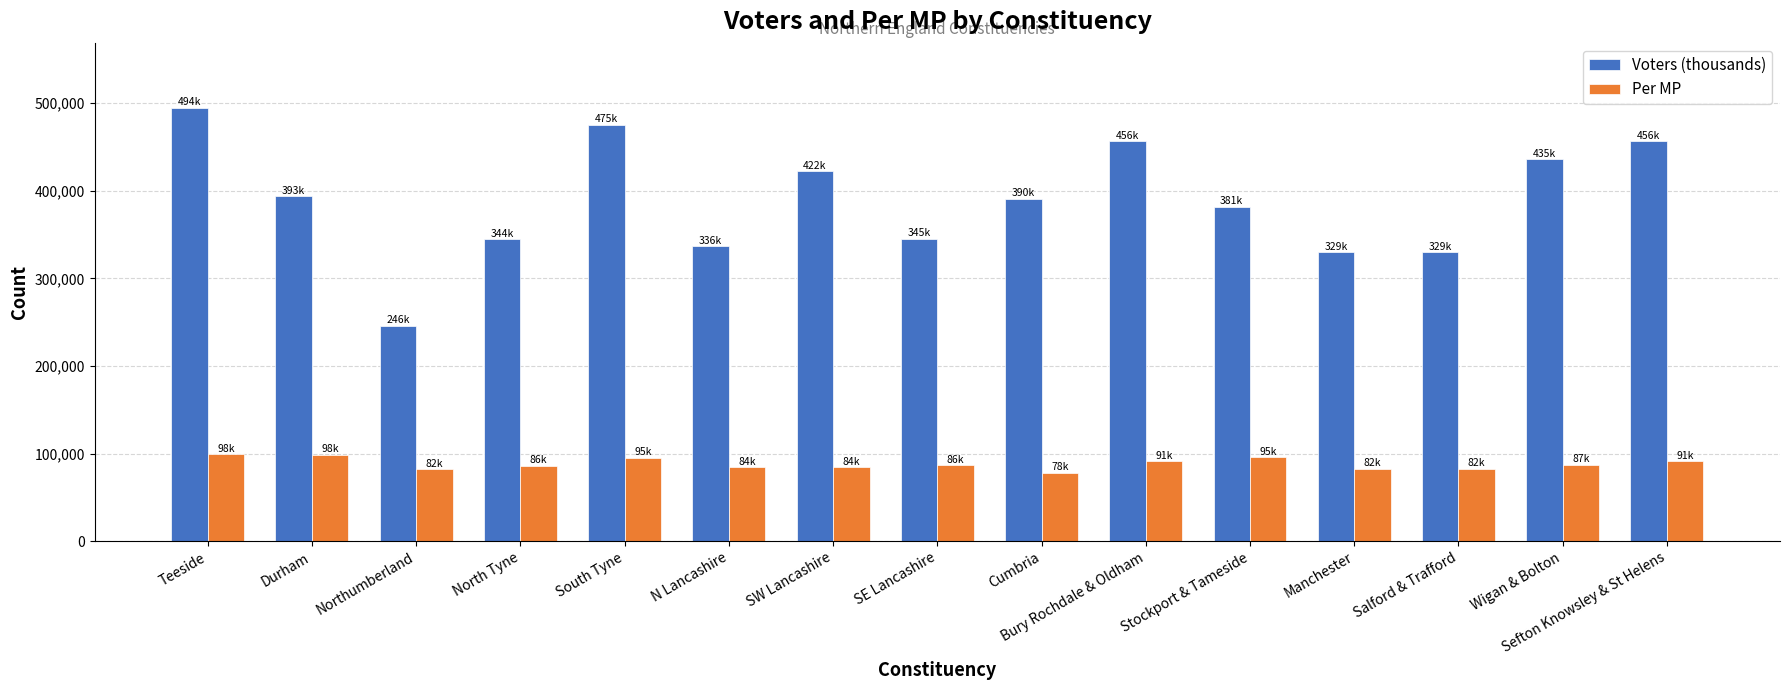

What is the value of the Voters (thousands) bar at the 15th from the left?

456494